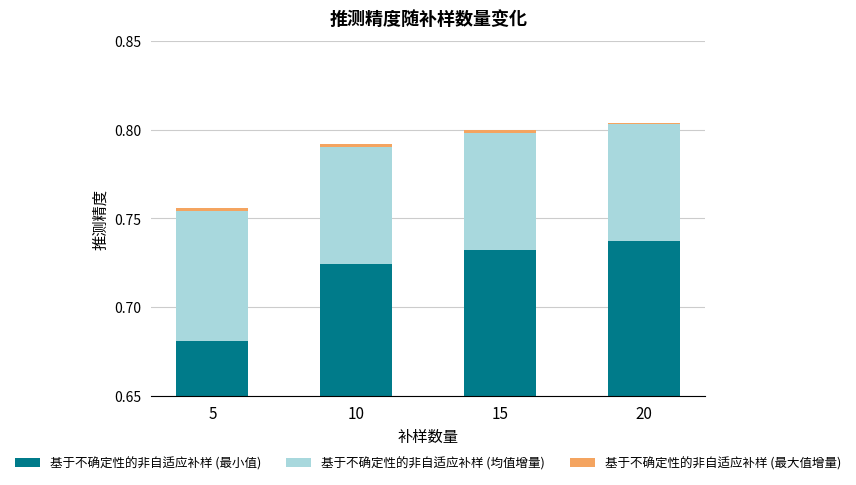

What are all the series names shown in the legend?

基于不确定性的非自适应补样 (最小值), 基于不确定性的非自适应补样 (均值增量), 基于不确定性的非自适应补样 (最大值增量)